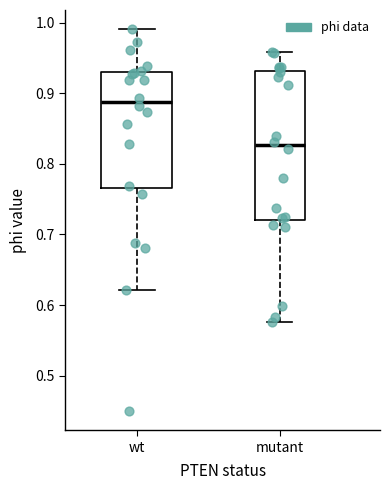

Comparing the boxes themselves (not the whiskers), which one is the tallest?

mutant